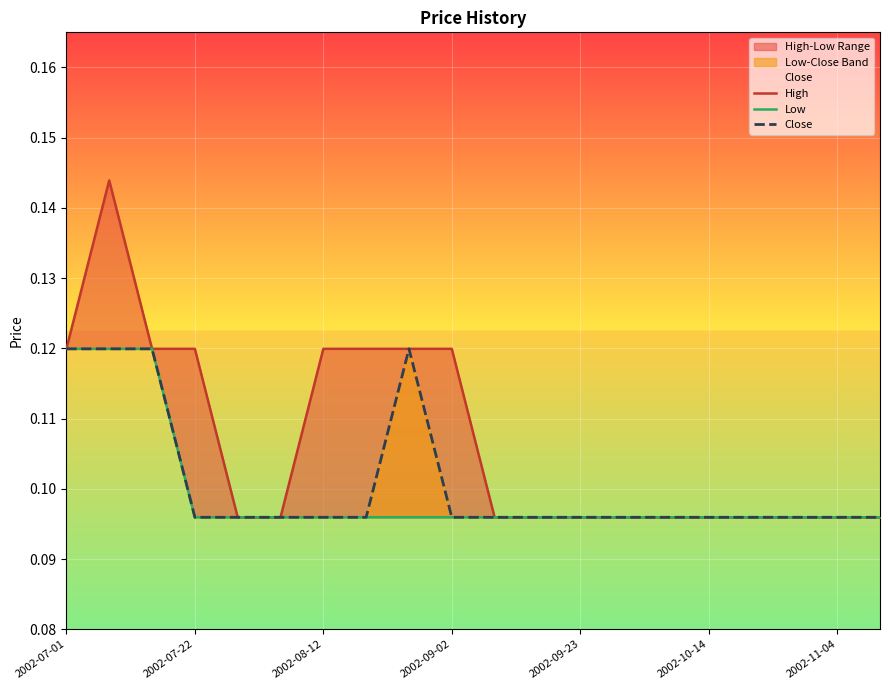

Between 2002-07-01 and 16, which series saw the biggest shift?

High